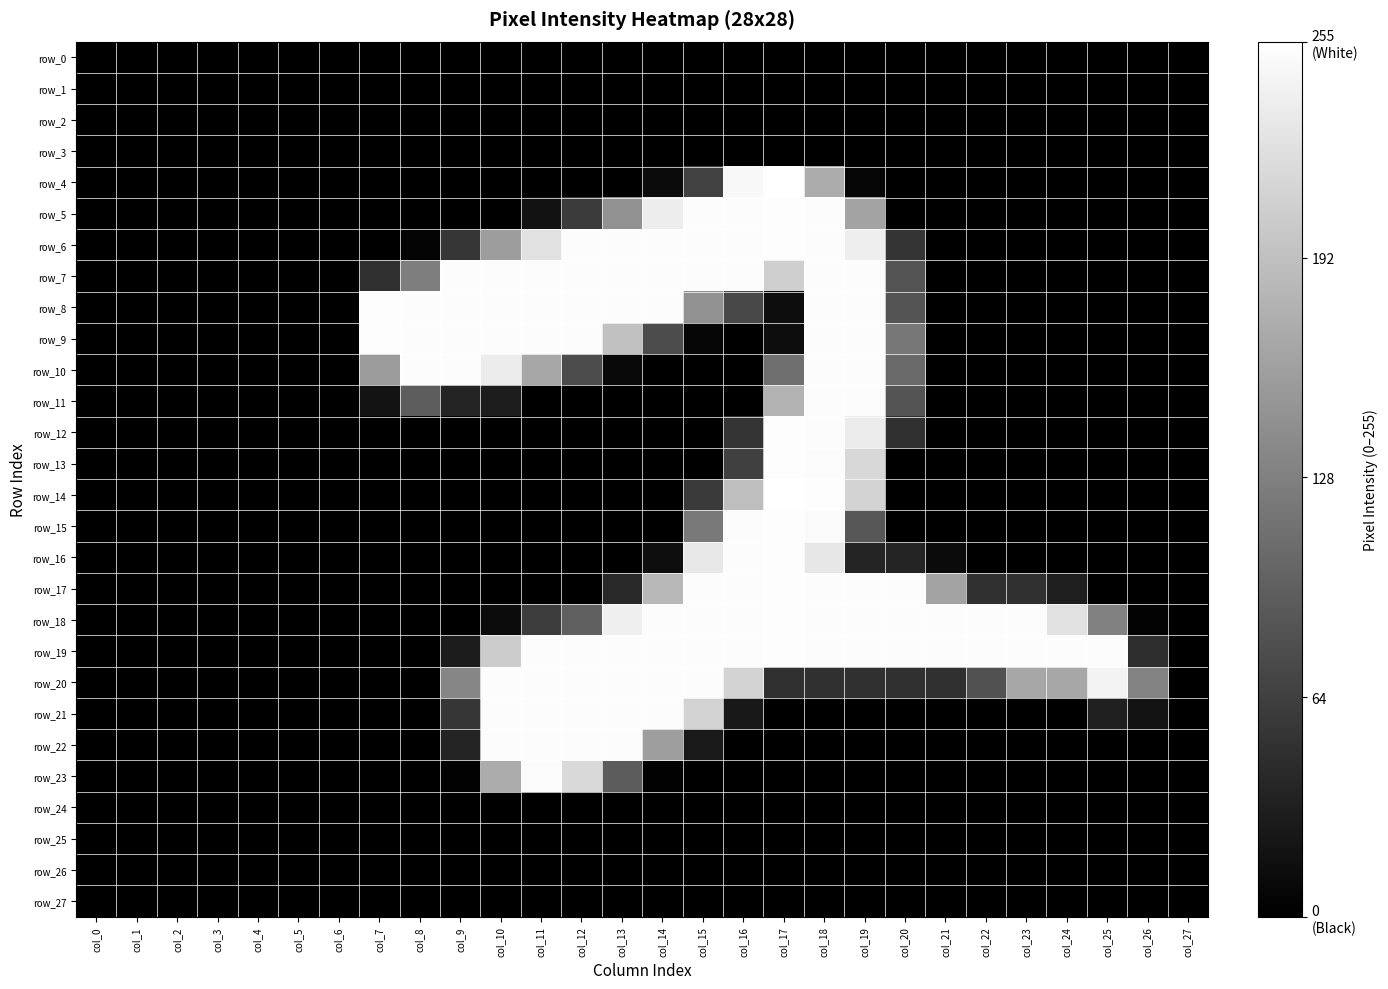

Which category has the lowest value in the row_0 series?

col_0